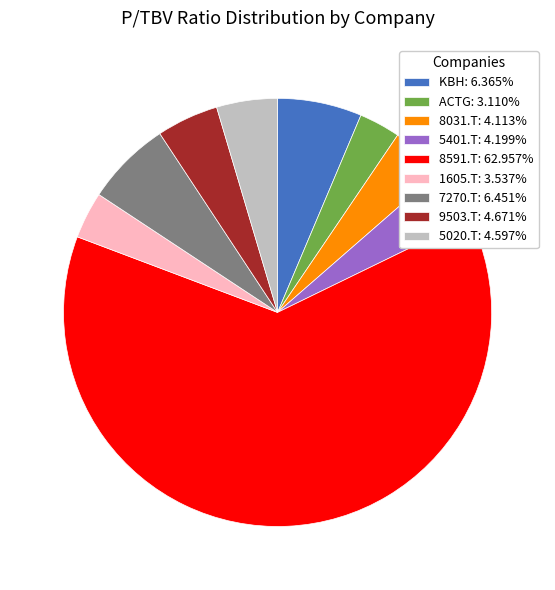

Do KBH: 6.365% and 9503.T: 4.671% together represent more than half of the pie?

No